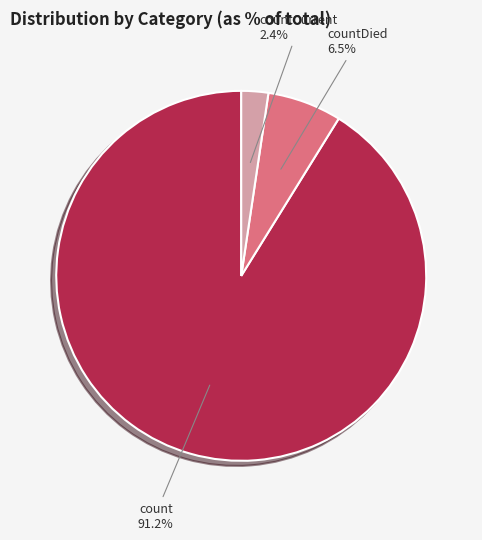

Count the number of slices in the pie.

3